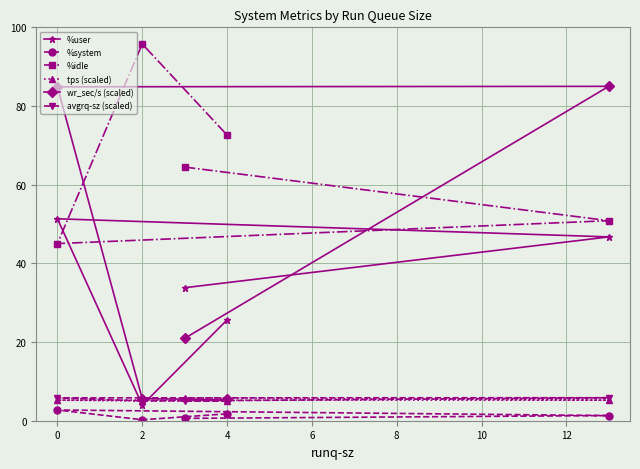

Count the number of data series in this chart.

6